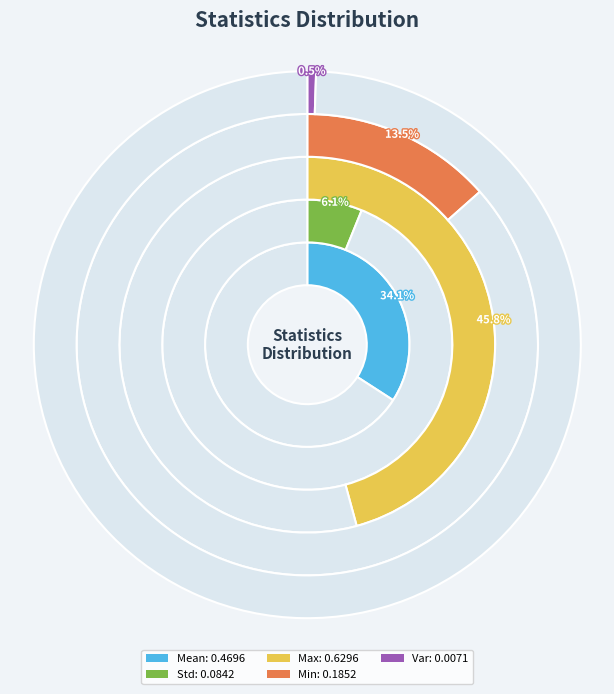

What percentage is the Std slice, to the nearest percent?

6%